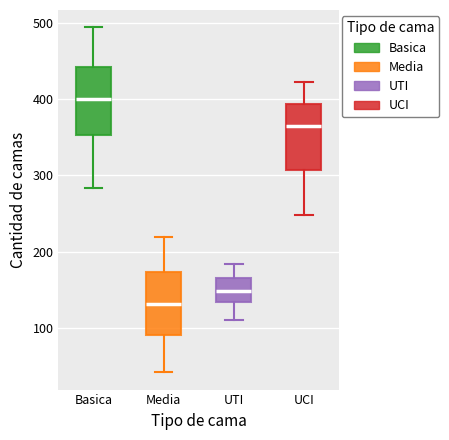

Reading left to right, transcribe this box plot: for each box, give where its median line is, the range the box spans, and where its two whiskers end, as read against the y-axis. The values are not printed on the chart, so give them approximately, as read against the axis.

Basica: median 400, box 350 to 440, whiskers 280 to 490
Media: median 130, box 90 to 170, whiskers 40 to 220
UTI: median 150, box 130 to 170, whiskers 110 to 180
UCI: median 370, box 310 to 390, whiskers 250 to 420